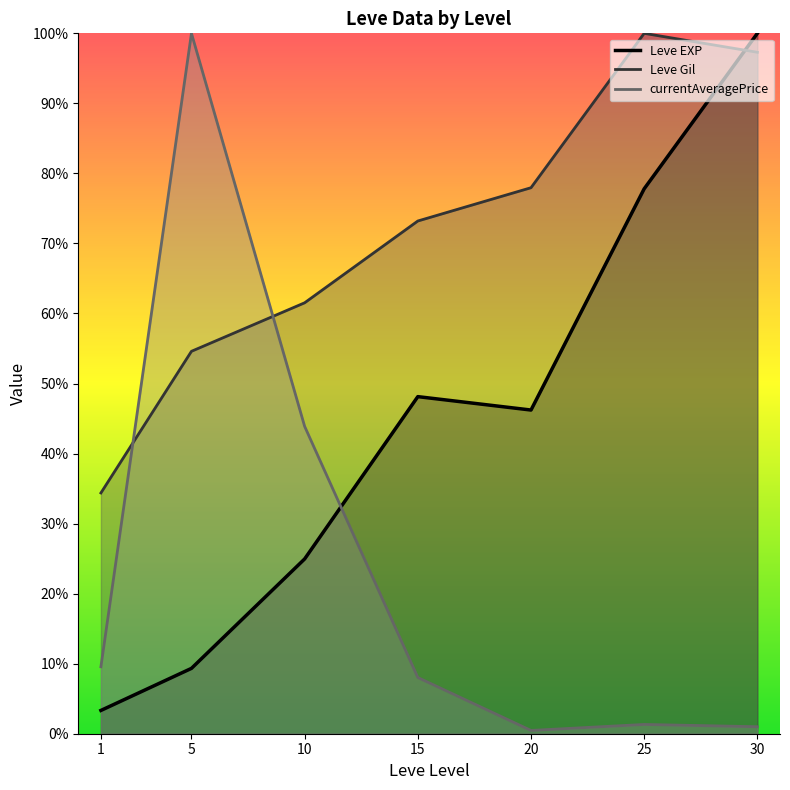

List the series in order of their peak value, highest first.

Leve EXP (line), Leve Gil (line), currentAveragePrice (line)